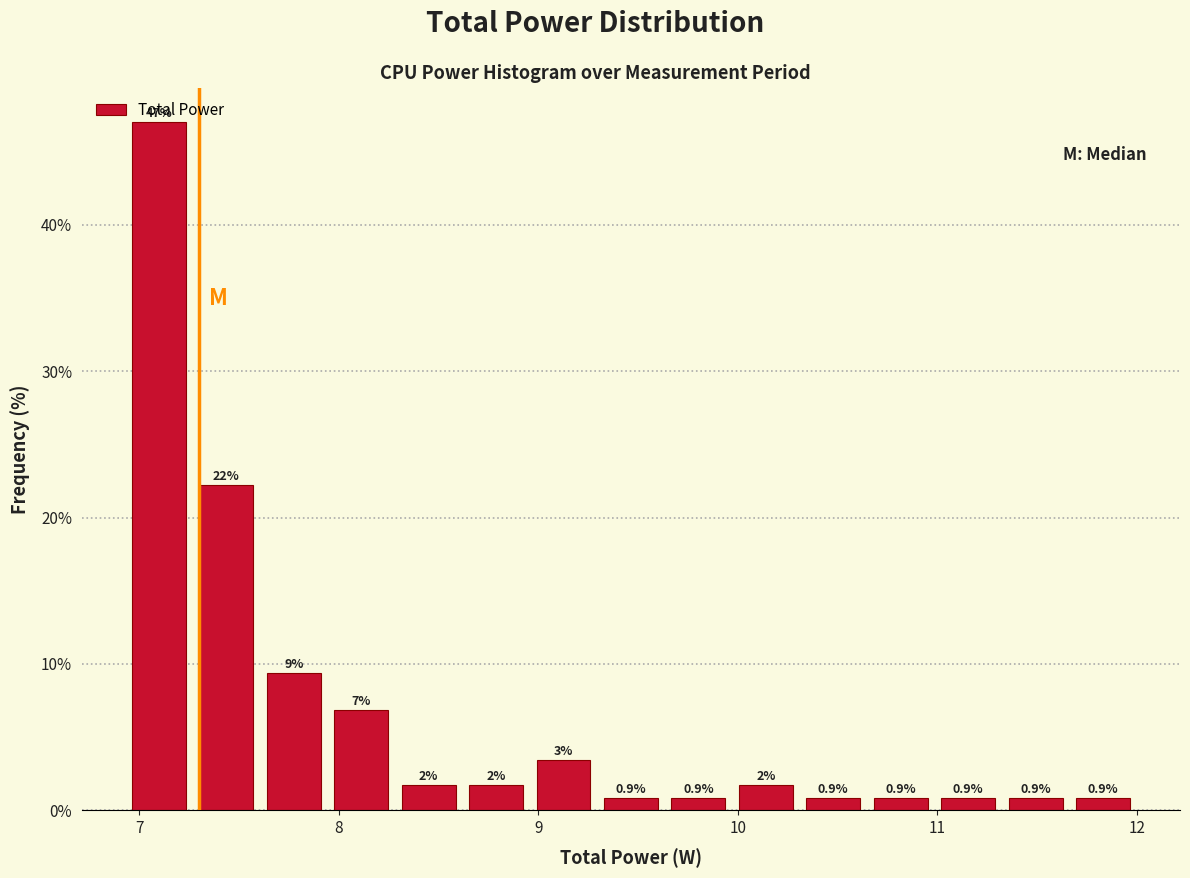

Read against the x-axis, roughly where is the centre of the tallest bar?

7.1